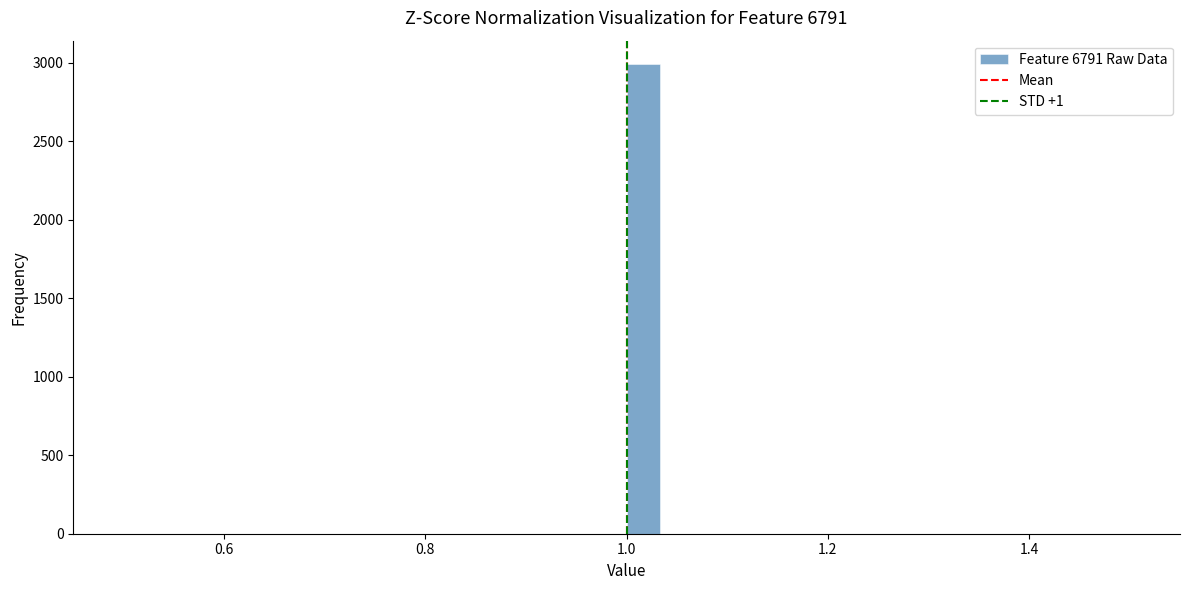

Around what value on the x-axis is the tallest bar? Give the approximate position of its centre, as read against the axis.

1.02